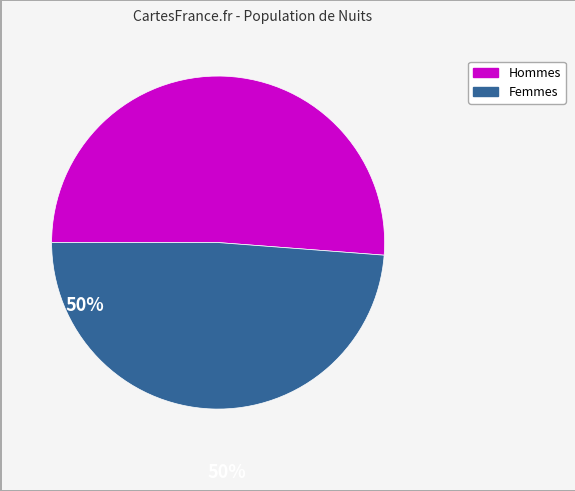

Does any single category account for the majority?

Yes